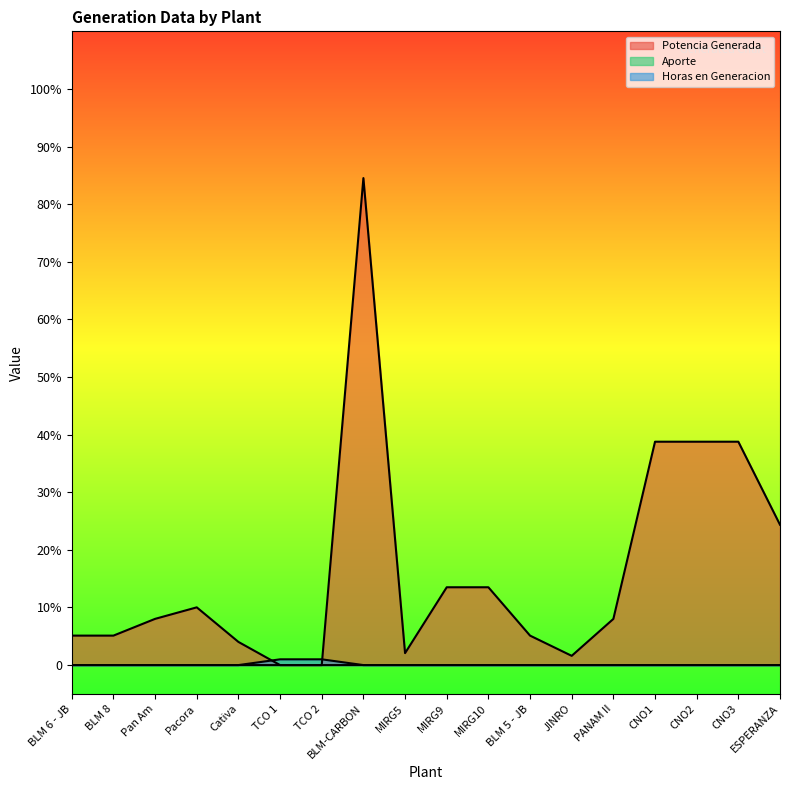

What is the difference between the maximum and minimum values in the Horas en Generacion series?

1.0